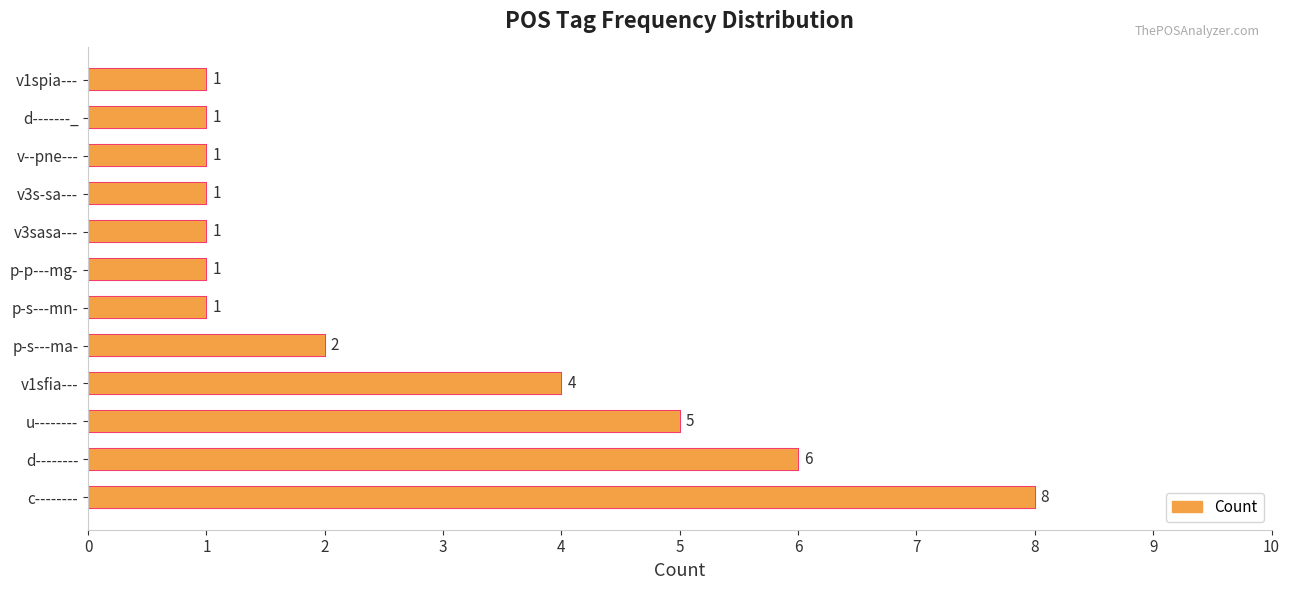

Approximately how many times larger is the value at p-s---ma- compared to d--------?

0.3